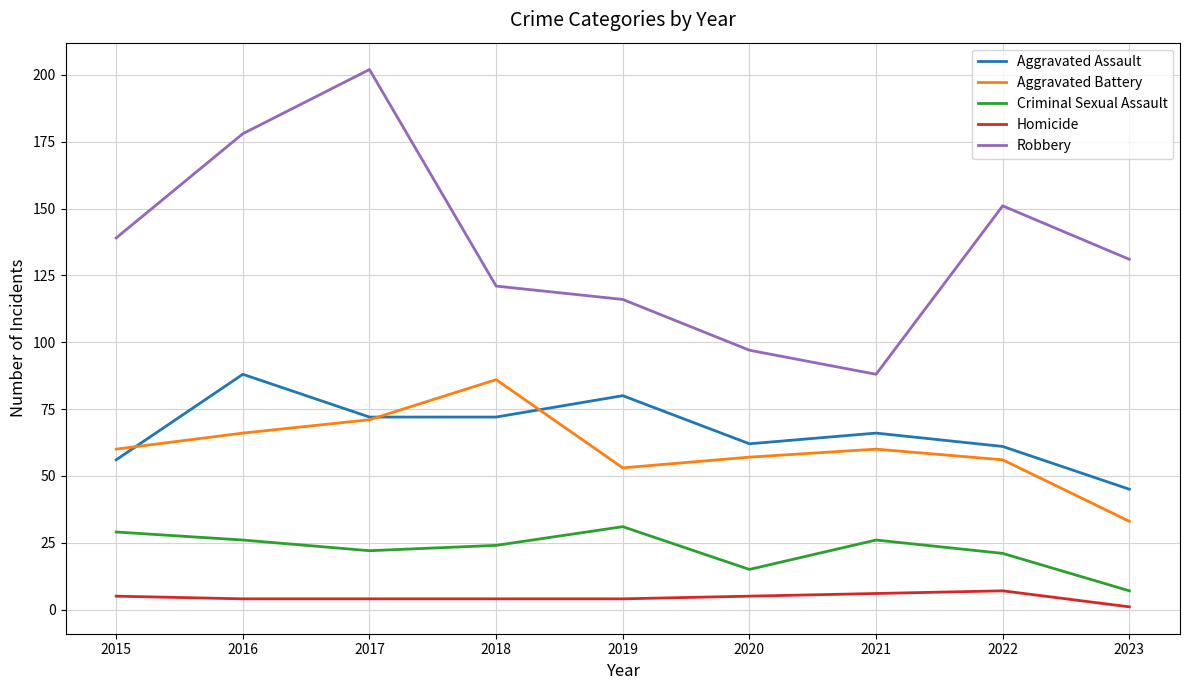

What is the total value across all series at 2022?

296